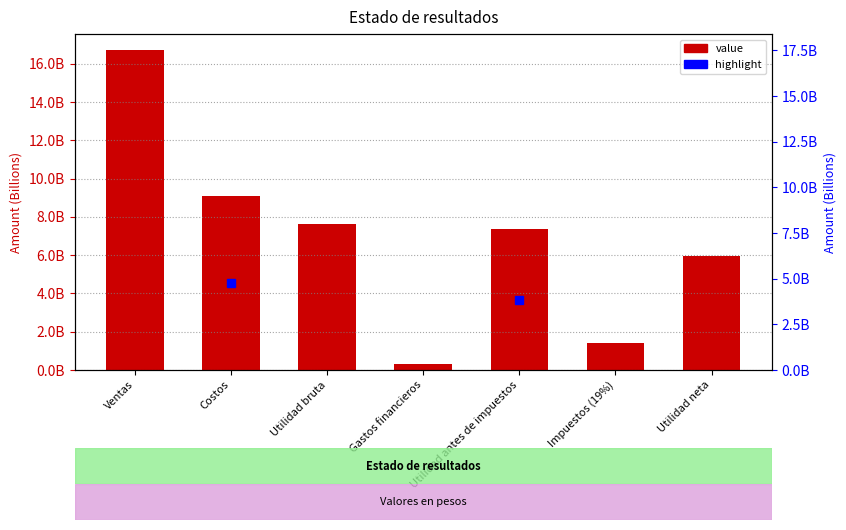

Reading left to right, list all the values displayed in this chart.

Ventas=16715581780.6	Costos=9076283762.8	Utilidad bruta=7639298017.8	Gastos financieros=298705536.1	Utilidad antes de impuestos=7340592481.7	Impuestos (19%)=1394712571.5	Utilidad neta=5945879910.2